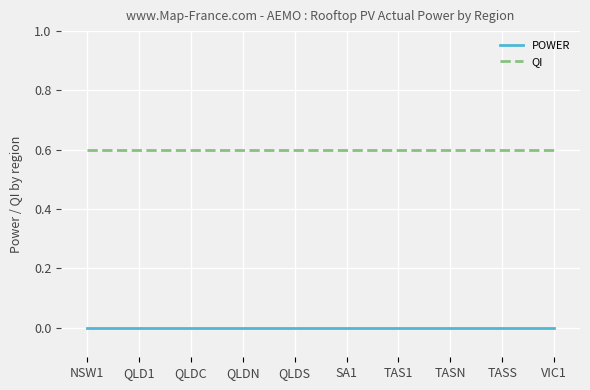

True or false: POWER and QI cross at least once.

False